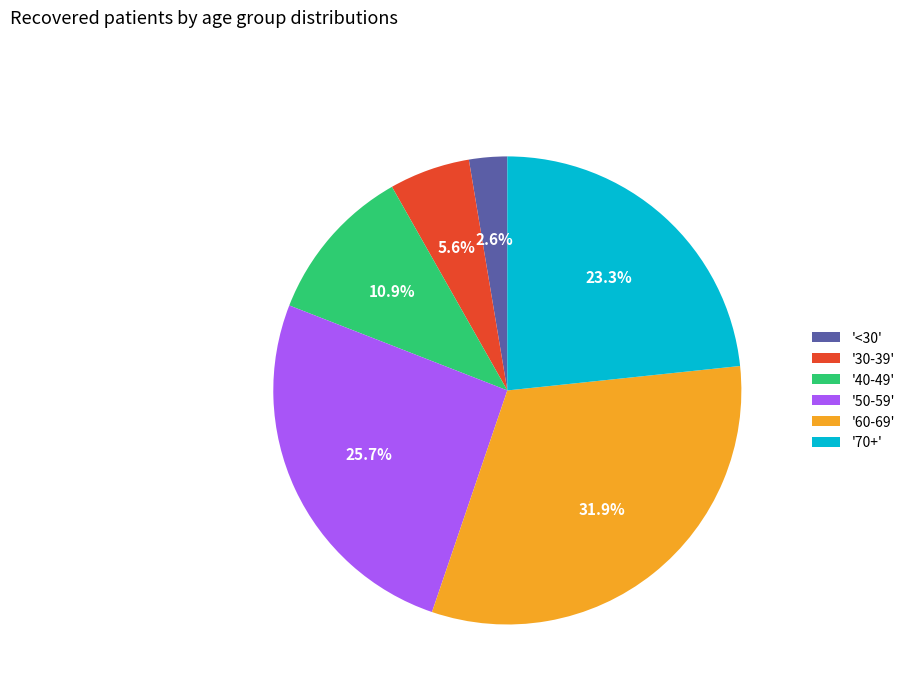

Which slice is the smallest?

'<30'